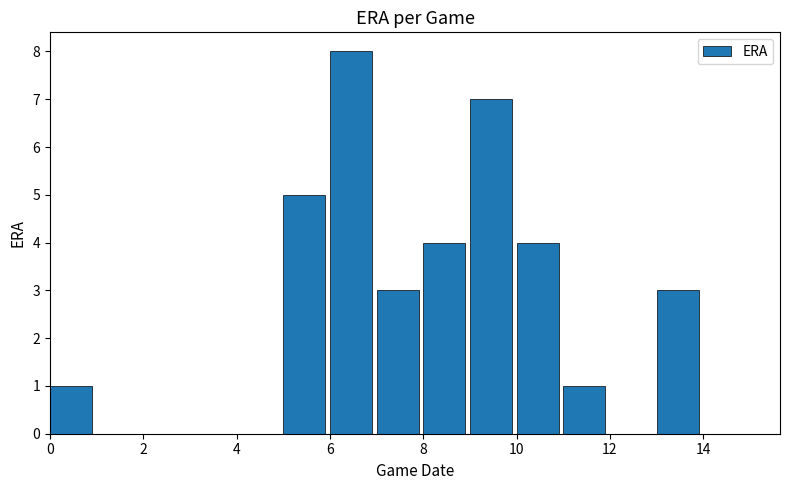

What is the maximum value shown in the chart?

8